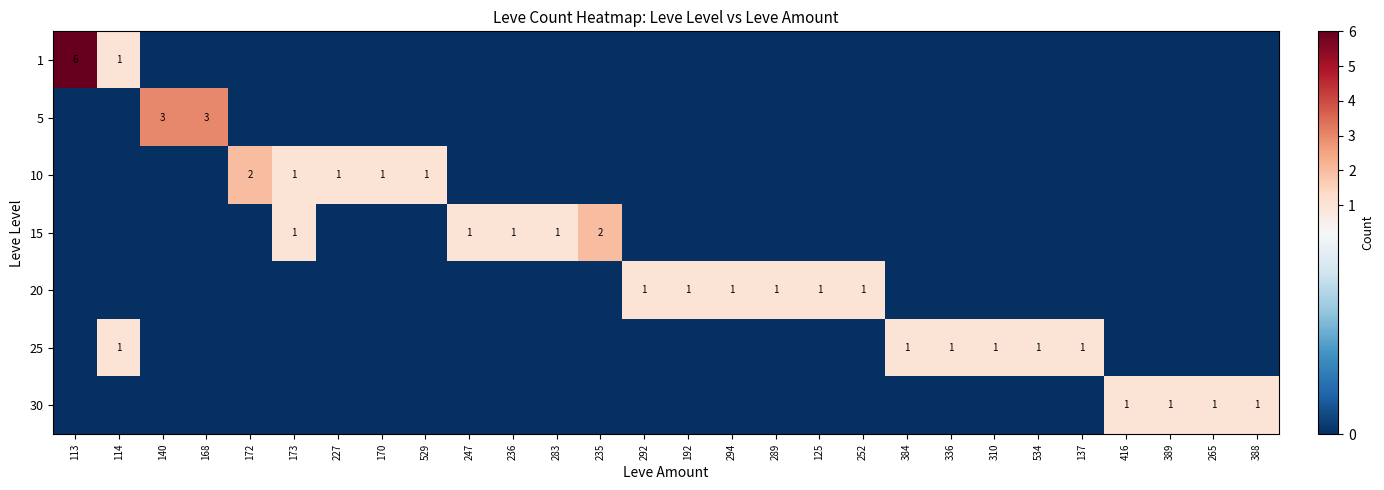

How many 20 values are between 0 and 1?

28